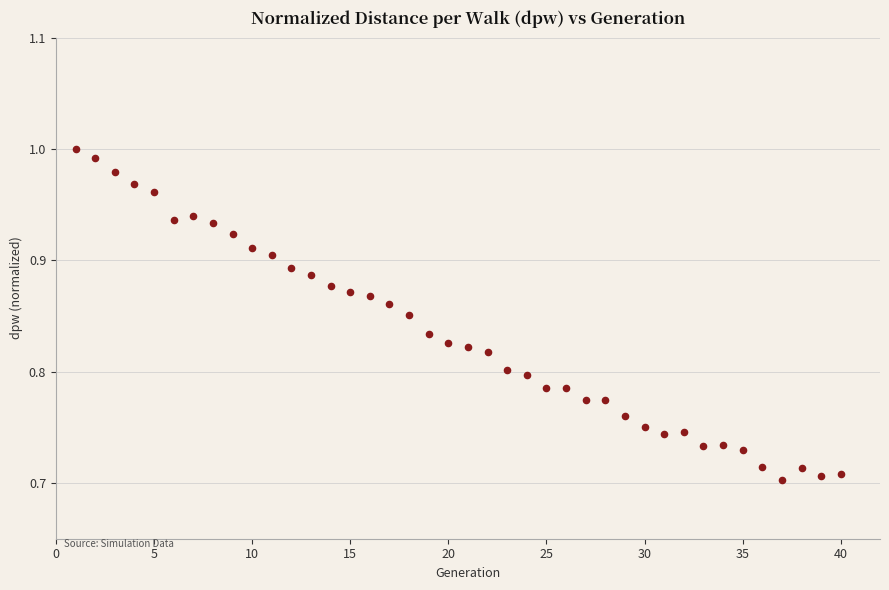

What is the range of X values (max minus min)?

39.0